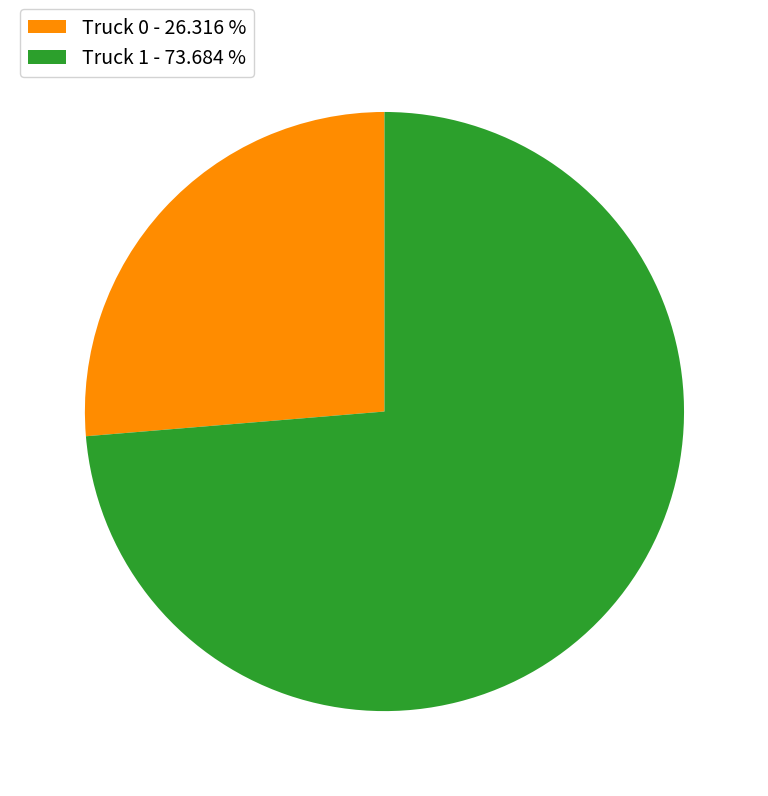

Which slice is the smallest?

Truck 0